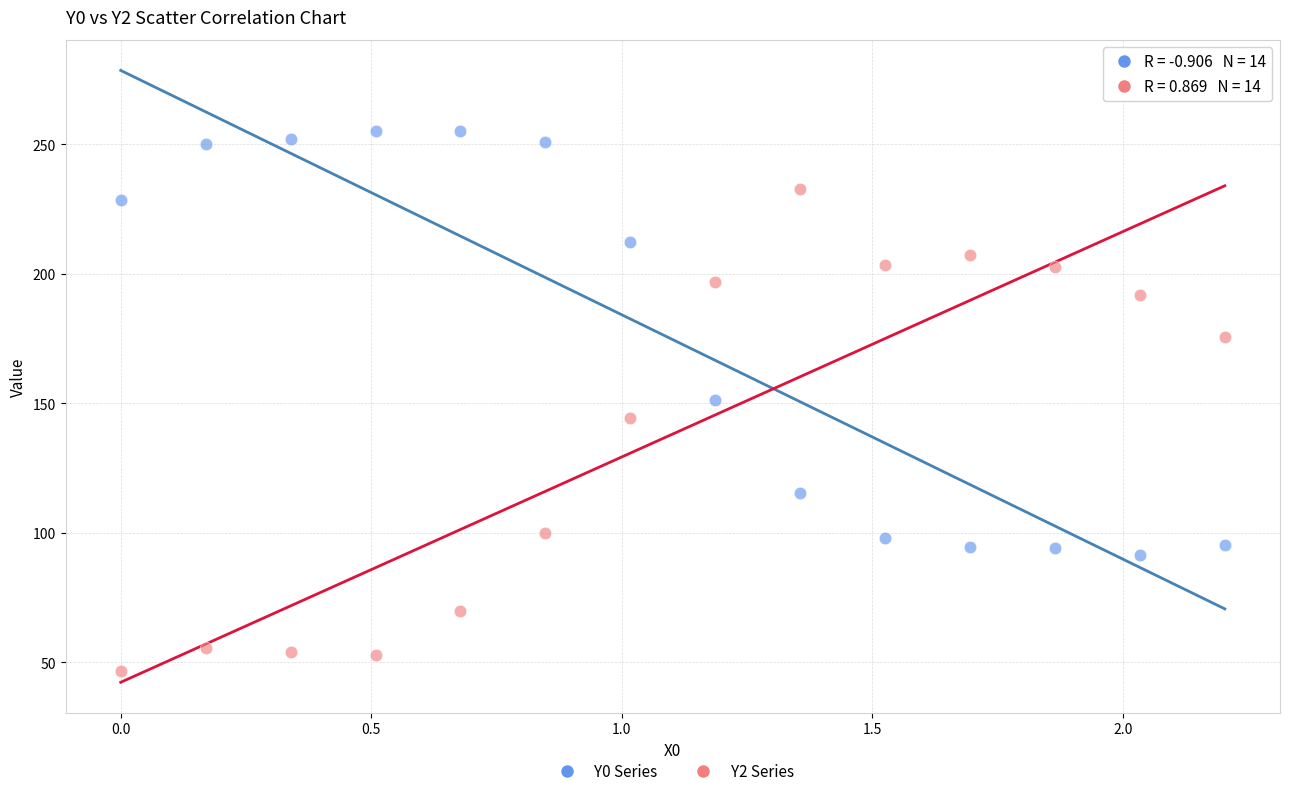

Across all data points, what is the range of Y values (max minus min)?

208.2